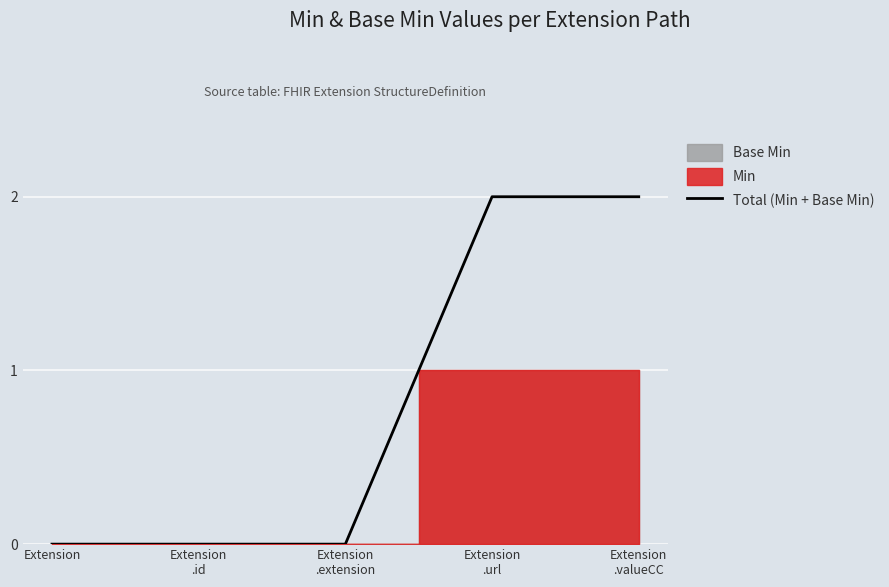

True or false: there are more than 0 points higher than both neighbors.

False